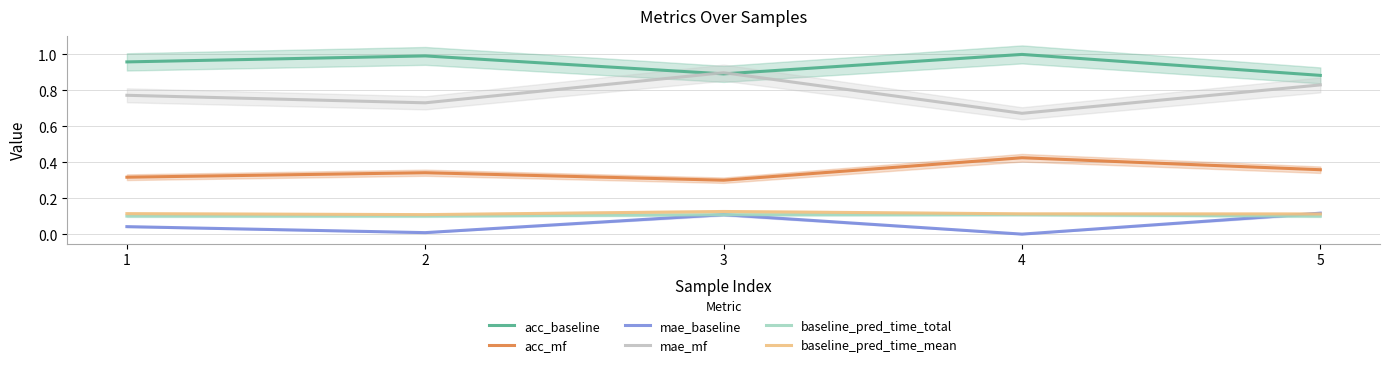

What is the value of the acc_mf point at the 2nd from the left?

0.3